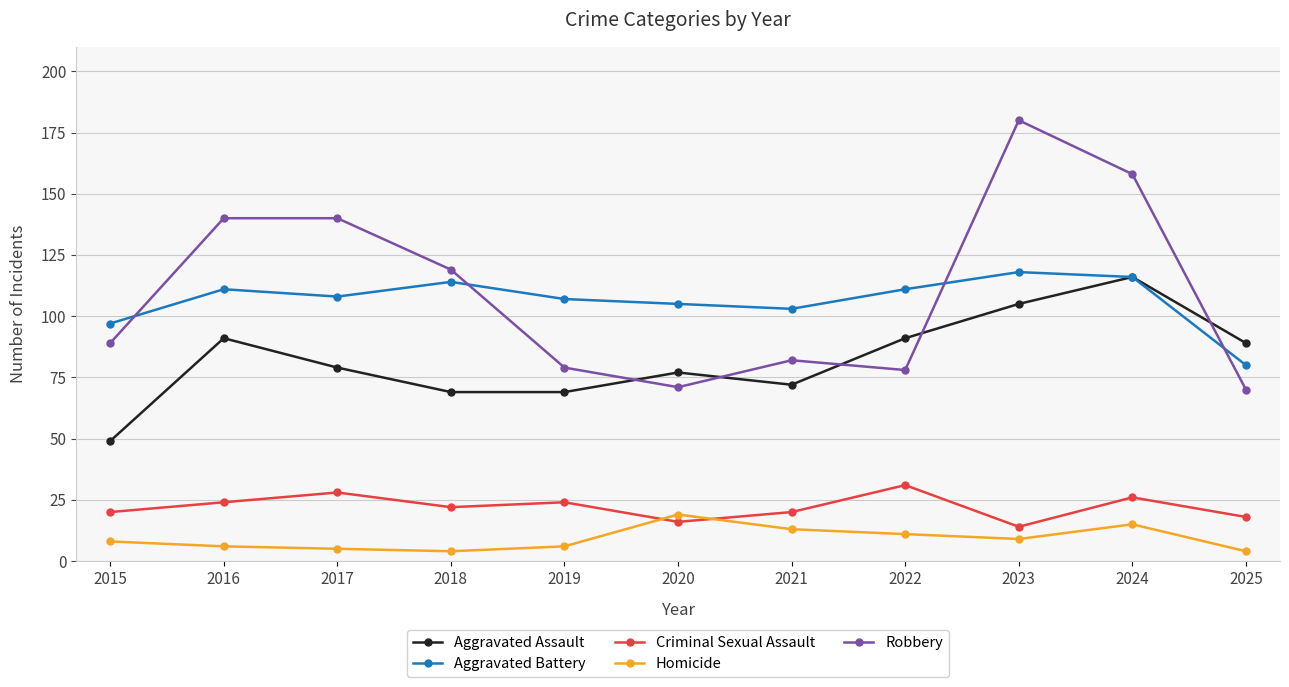

How many interior local valleys does the Aggravated Battery series have?

2